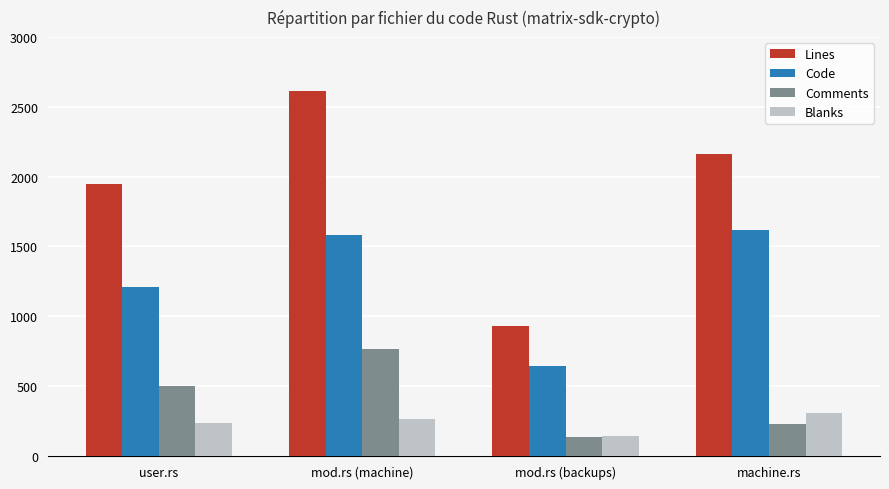

How many Comments values are between 230 and 767?

3